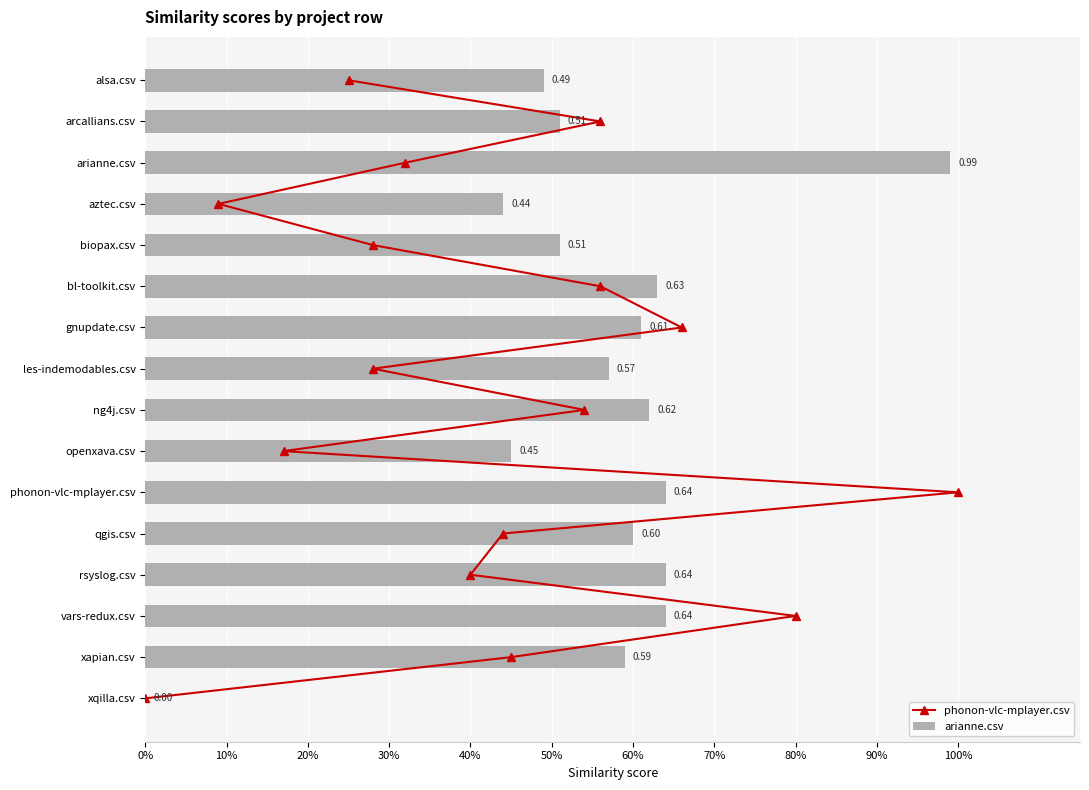

Which series has the widest spread of values?

phonon-vlc-mplayer.csv